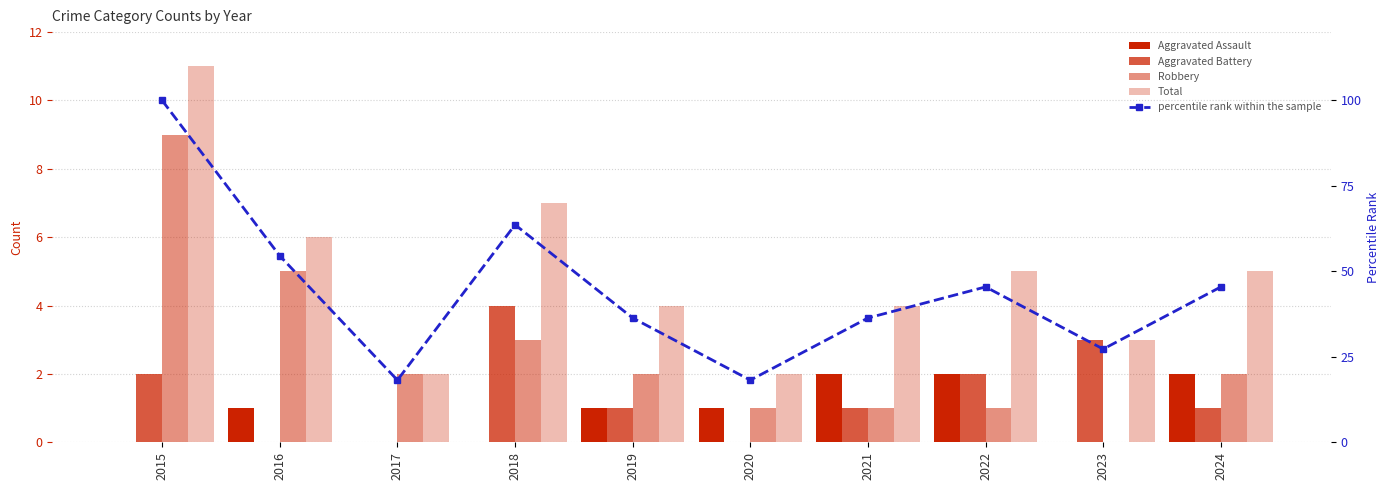

Count the number of categories in the chart.

10